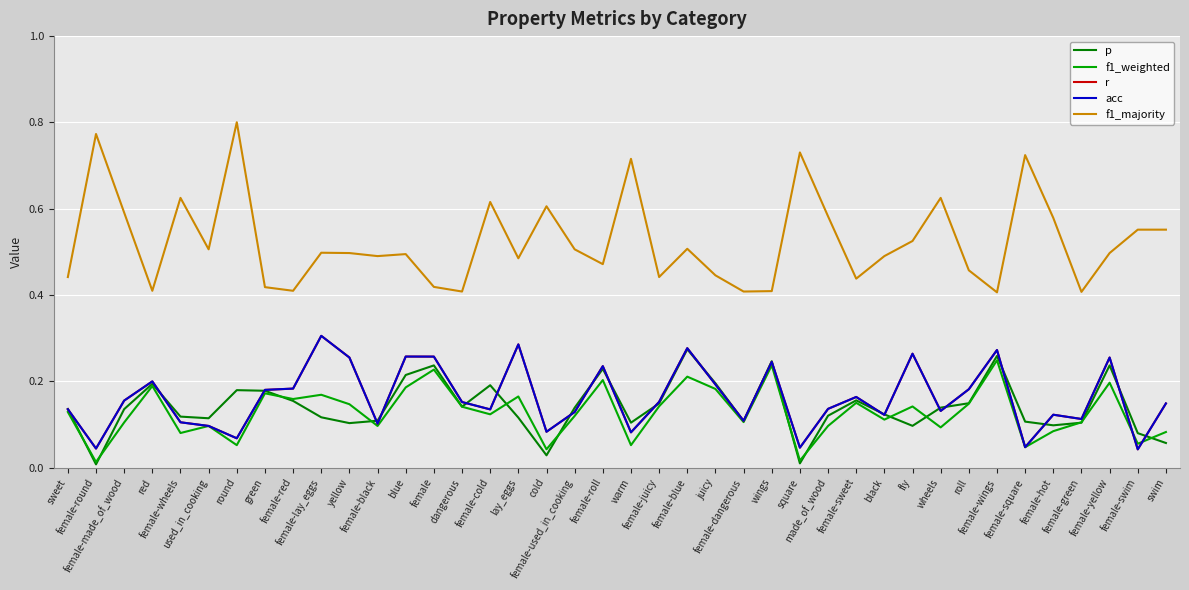

In f1_majority, how many points are higher than both neighbors (excluding endpoints)?

12